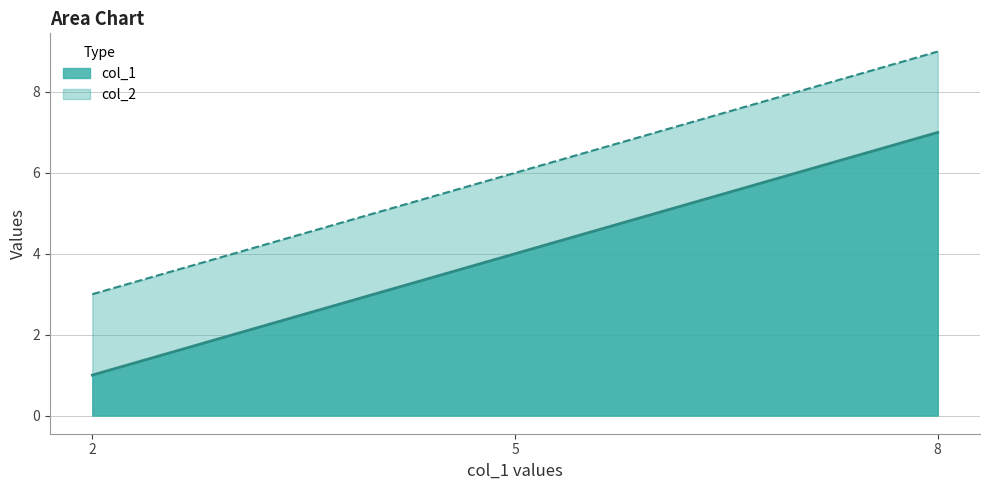

At which category does the chart reach its peak across all series?

8